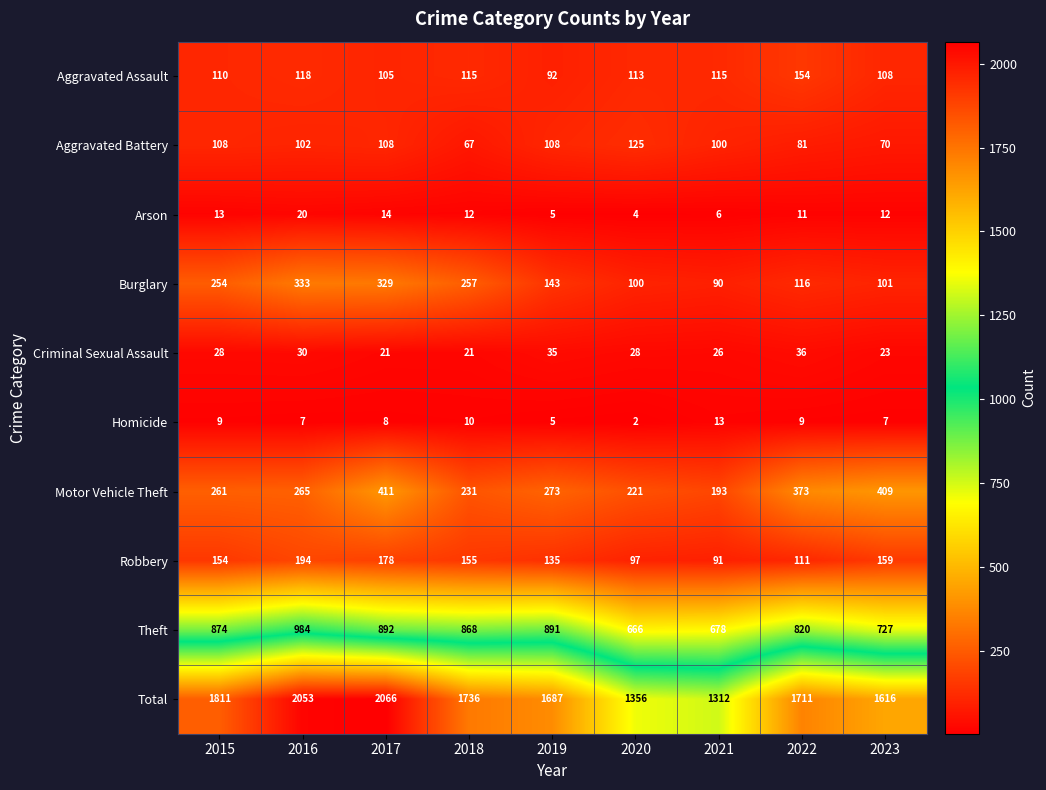

Between 2015 and 2022, which series saw the biggest shift?

Burglary